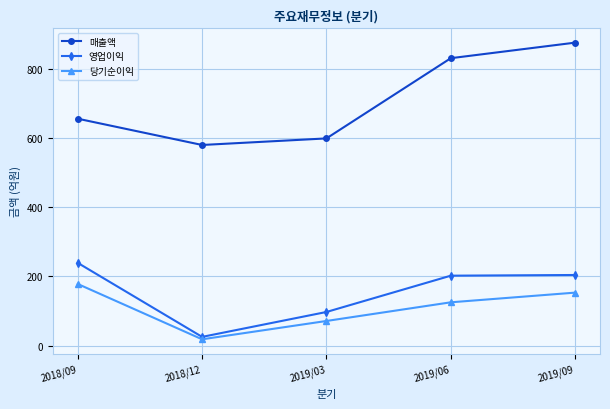

What are all the series names shown in the legend?

매출액, 영업이익, 당기순이익